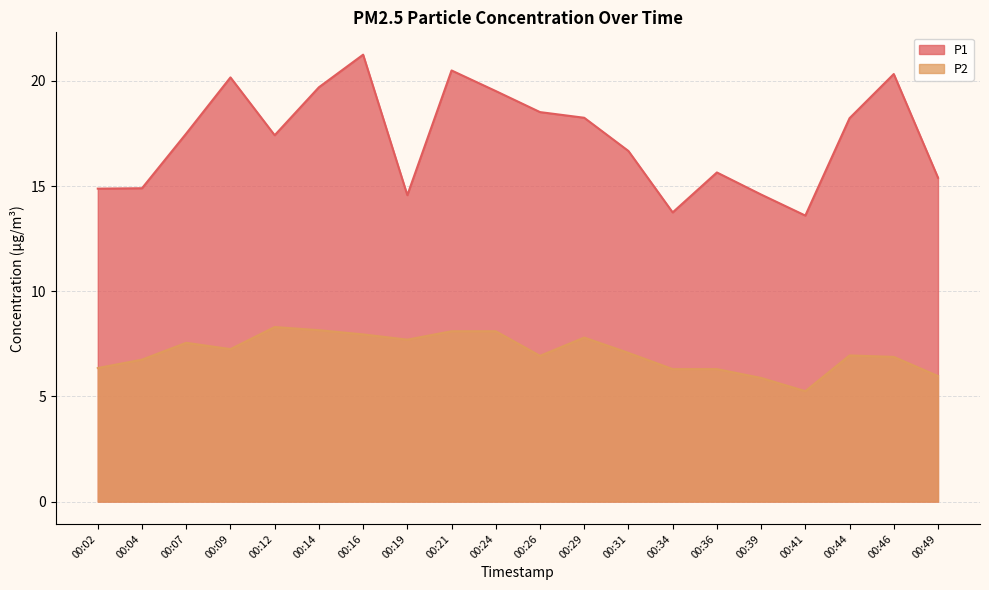

At which category does P1 reach its first local peak?

00:09